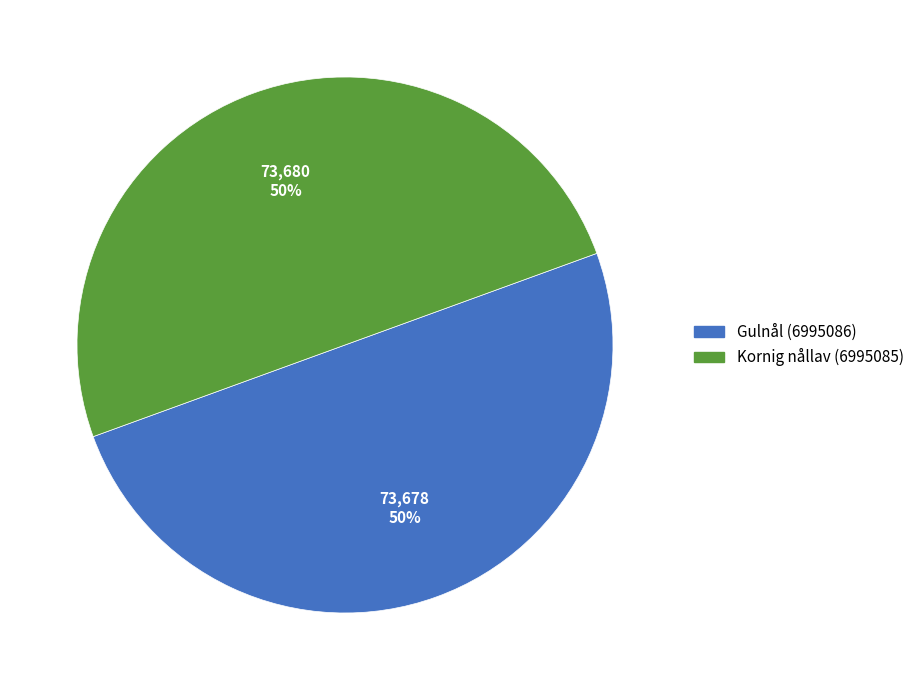

Approximately how many times larger is the value at Gulnål (6995086) compared to Kornig nållav (6995085)?

1.0